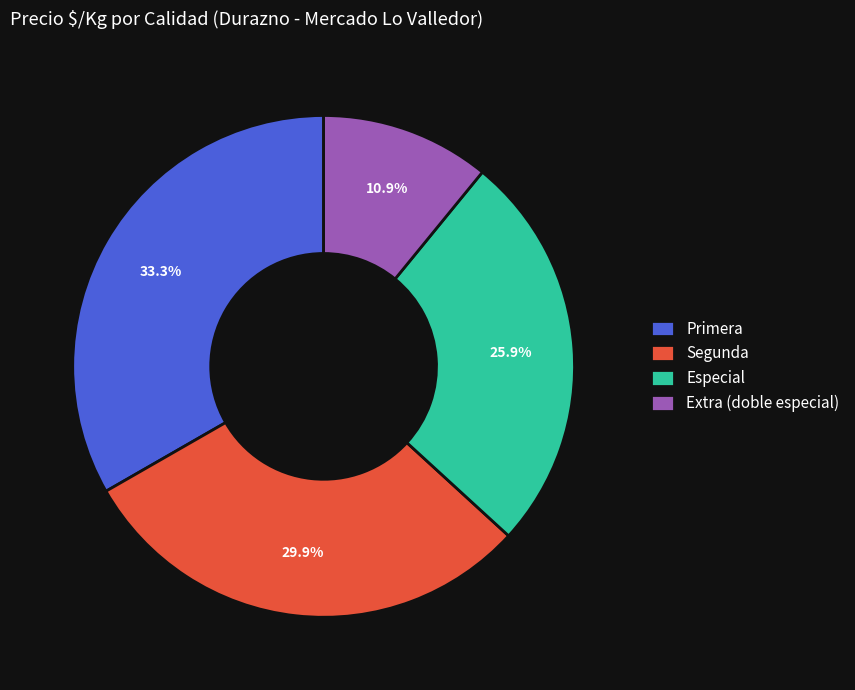

Rank the categories by value from highest to lowest.

Primera, Segunda, Especial, Extra (doble especial)